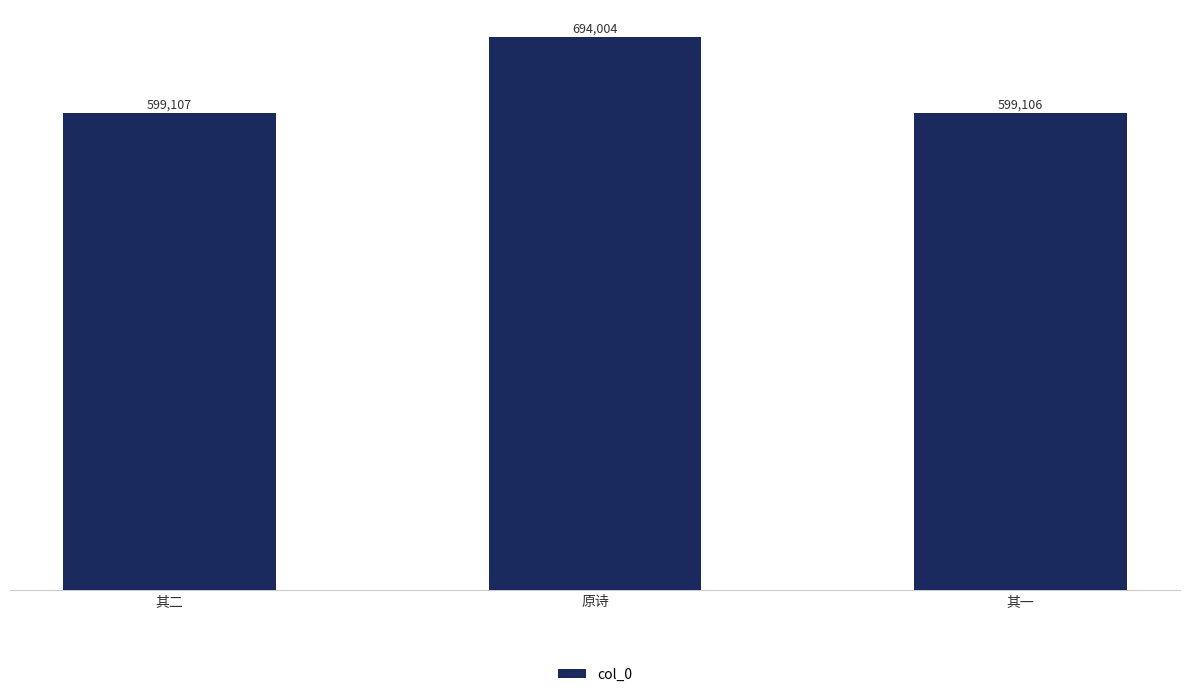

The chart shows a value of 694004 at 原诗. True or false?

True